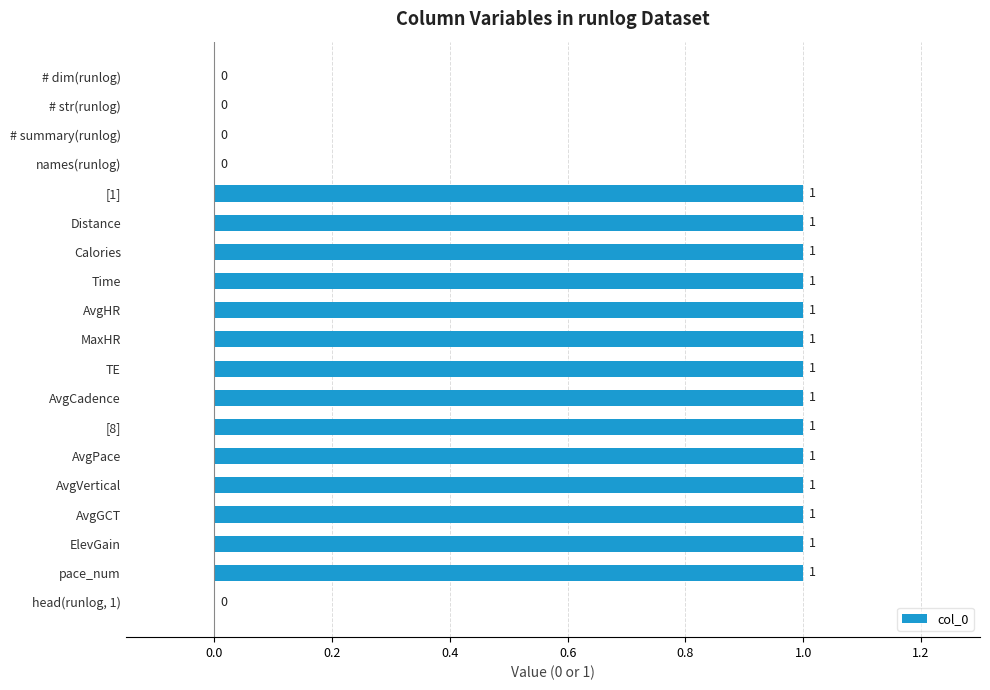

The value at AvgHR is 1. True or false?

True